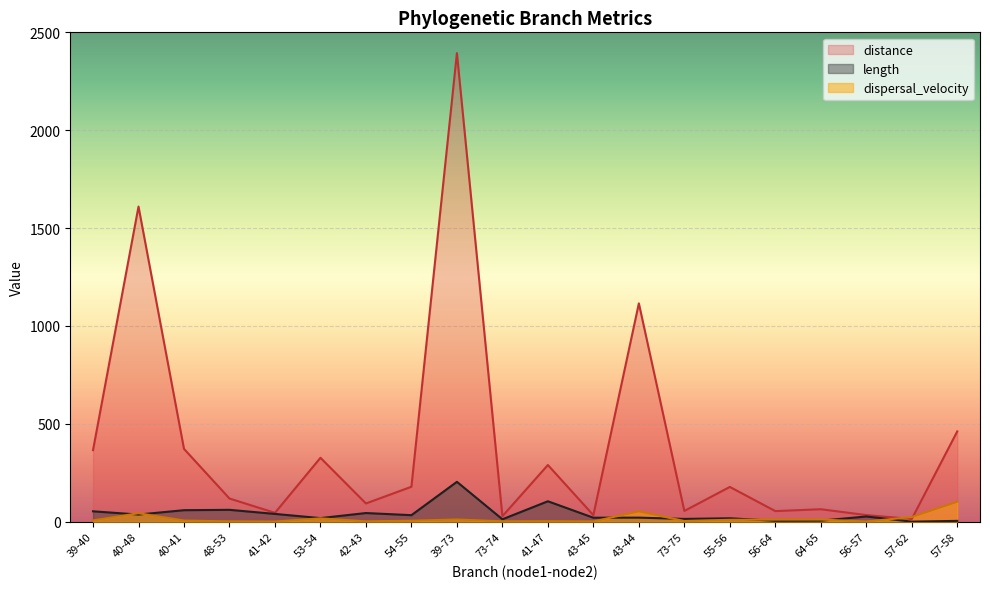

True or false: distance has more than 2 points higher than both neighbors.

True